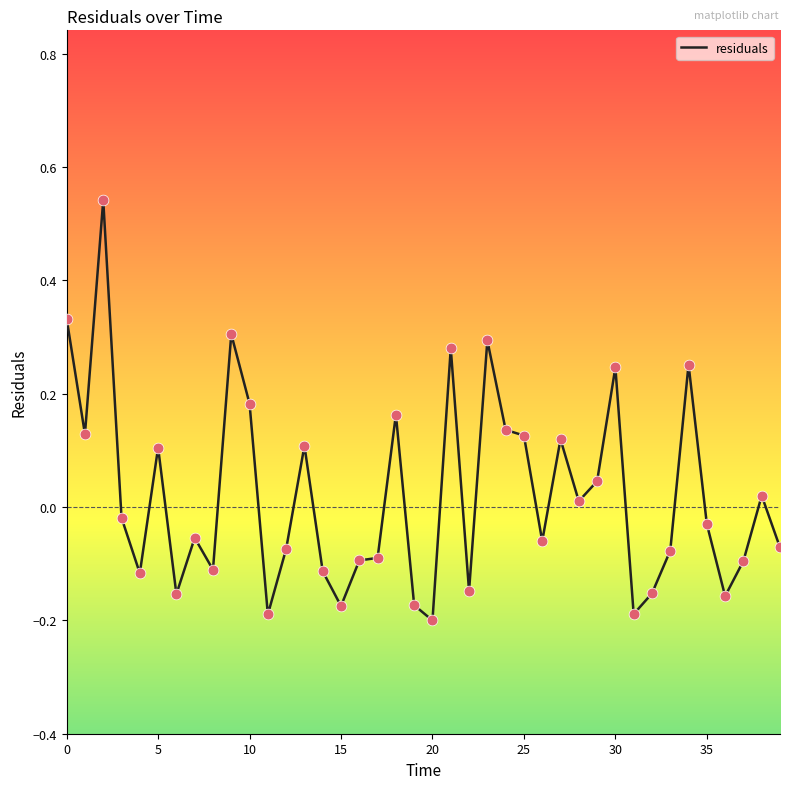

What is the difference between the maximum and minimum values?

0.7